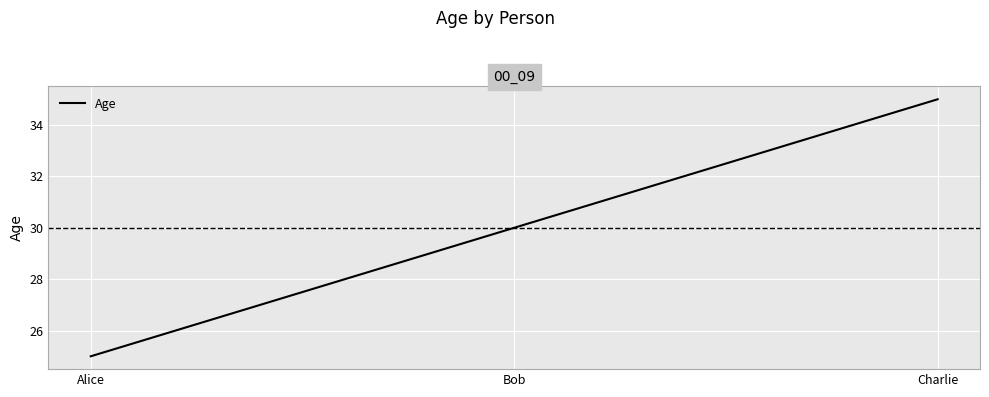

Which label corresponds to the smallest value in the chart?

Alice